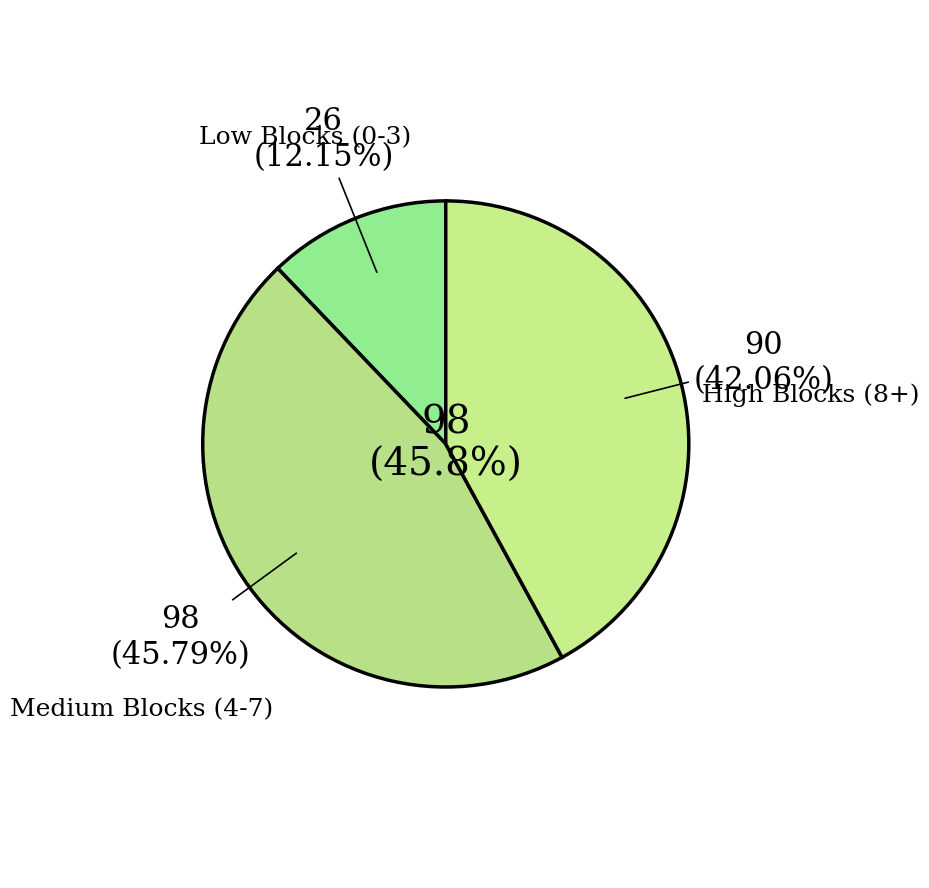

Does 1 account for over 50% of the chart?

No